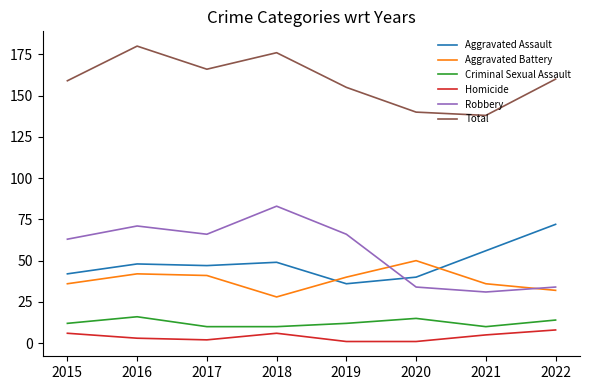

True or false: Total has more than 0 interior local peaks.

True